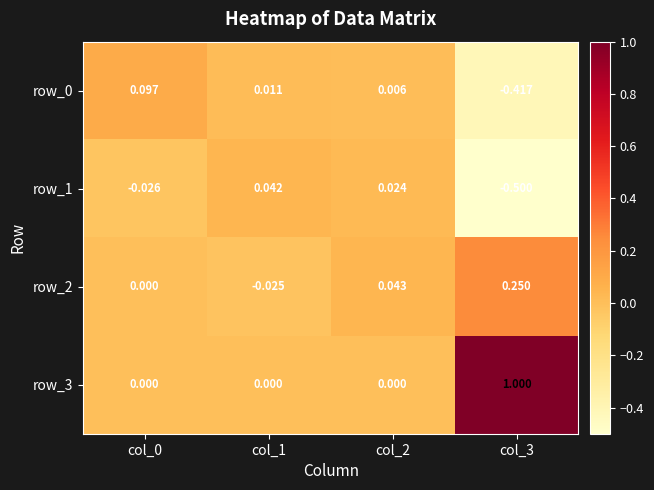

The row_1 series shows 0.0 at col_2. True or false?

True